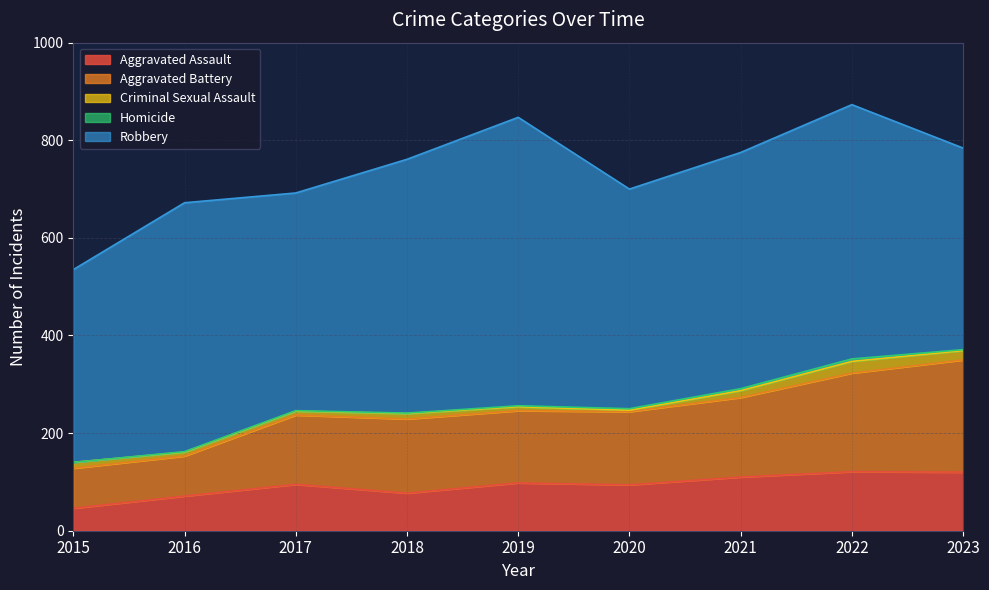

True or false: Aggravated Battery and Criminal Sexual Assault intersect in this chart.

False